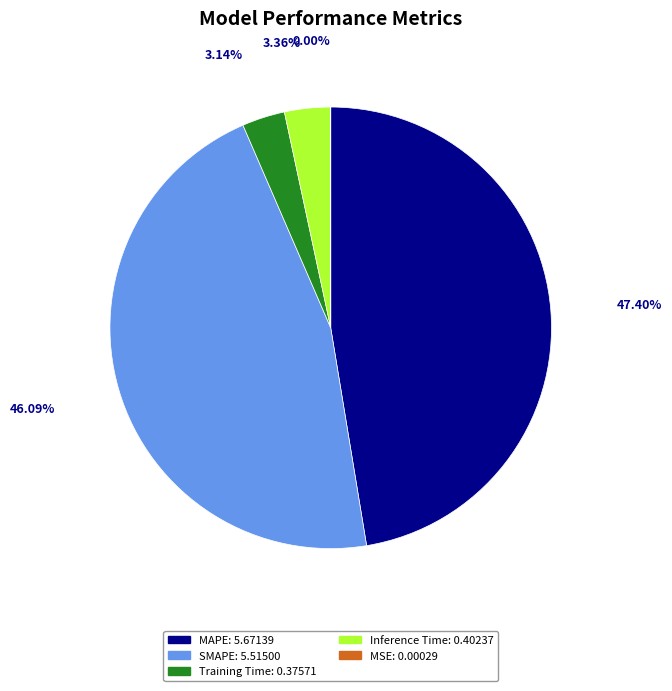

Which category has the biggest portion of the pie?

MAPE